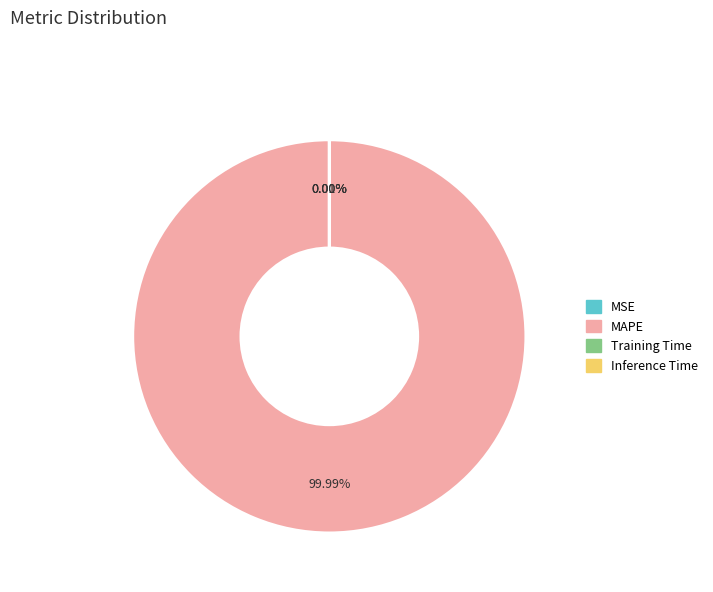

Is it true that MAPE is 100% of the pie?

True